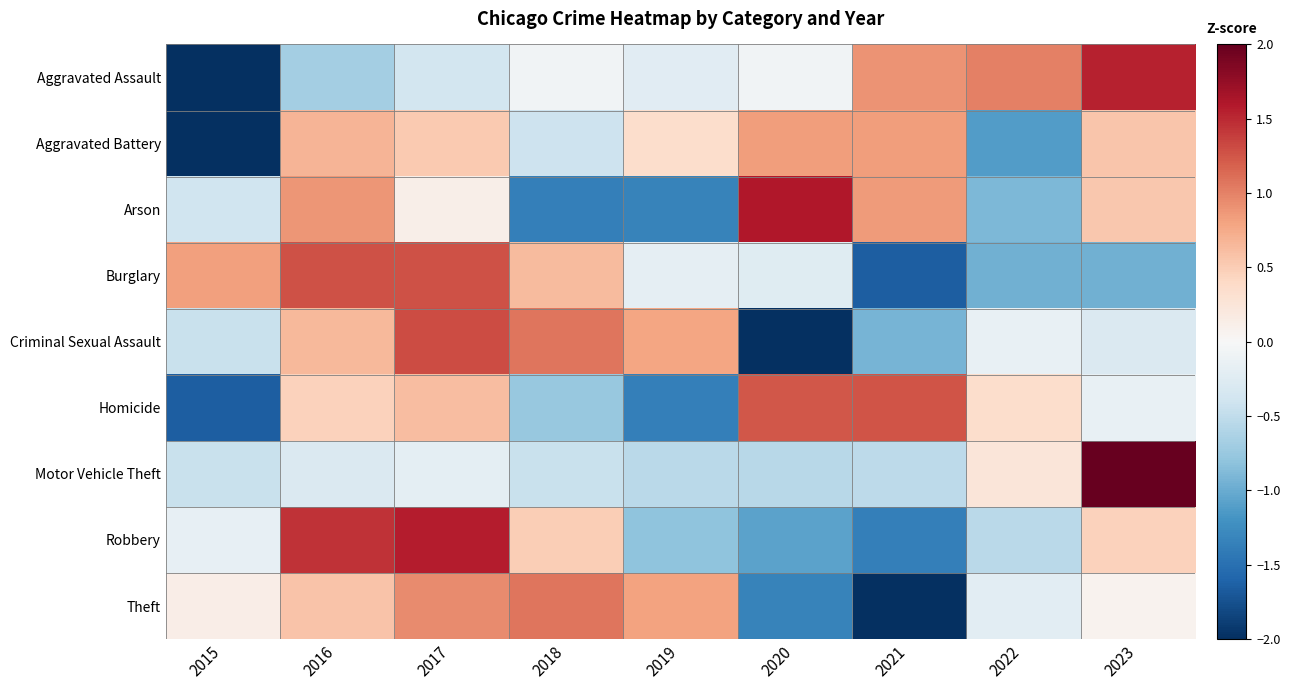

At 2023, list the series in order from smallest to largest.

Burglary, Criminal Sexual Assault, Homicide, Theft, Robbery, Arson, Aggravated Battery, Aggravated Assault, Motor Vehicle Theft